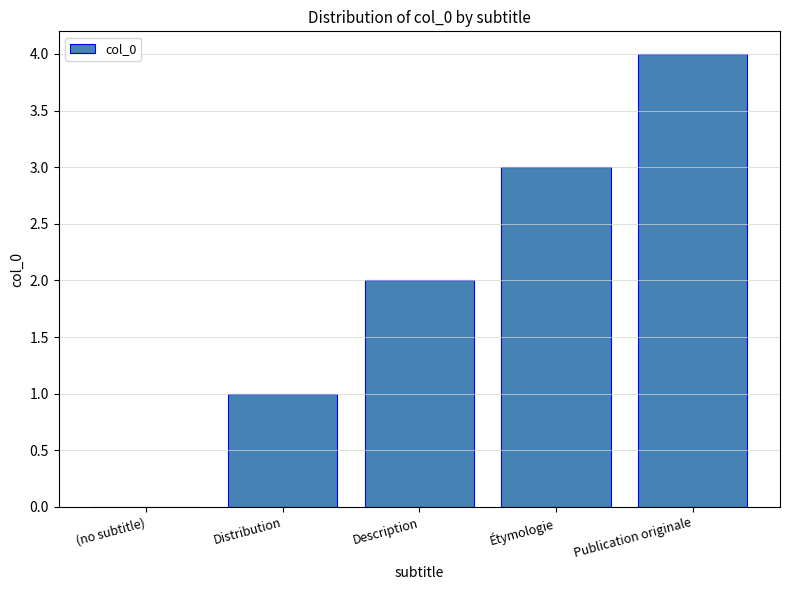

What is the difference between the values at Distribution and Description?

1